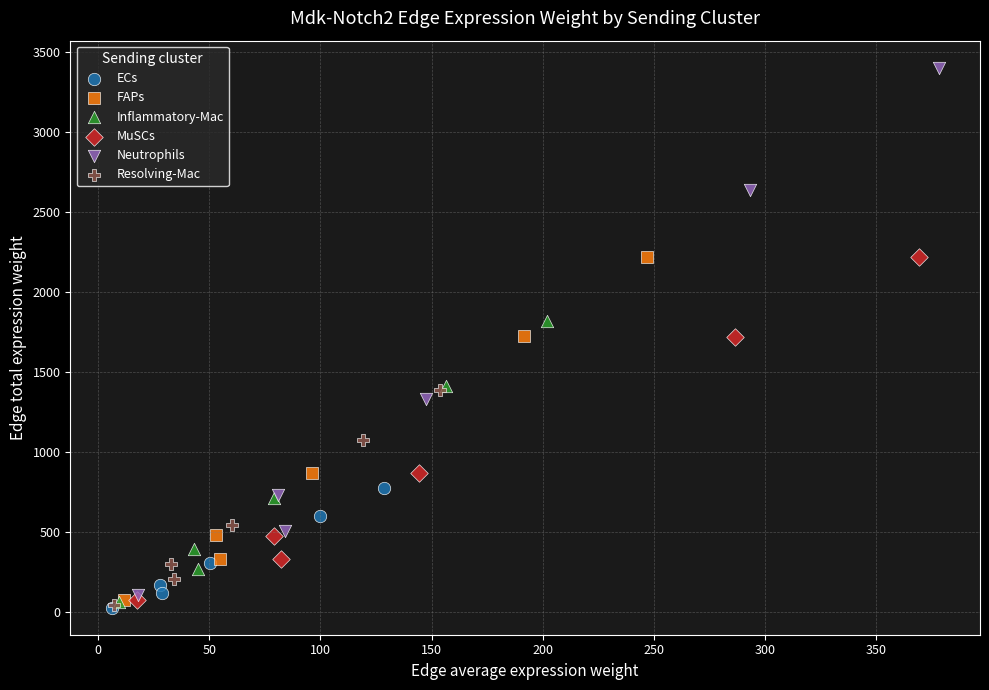

Which series reaches the maximum Y coordinate?

Neutrophils